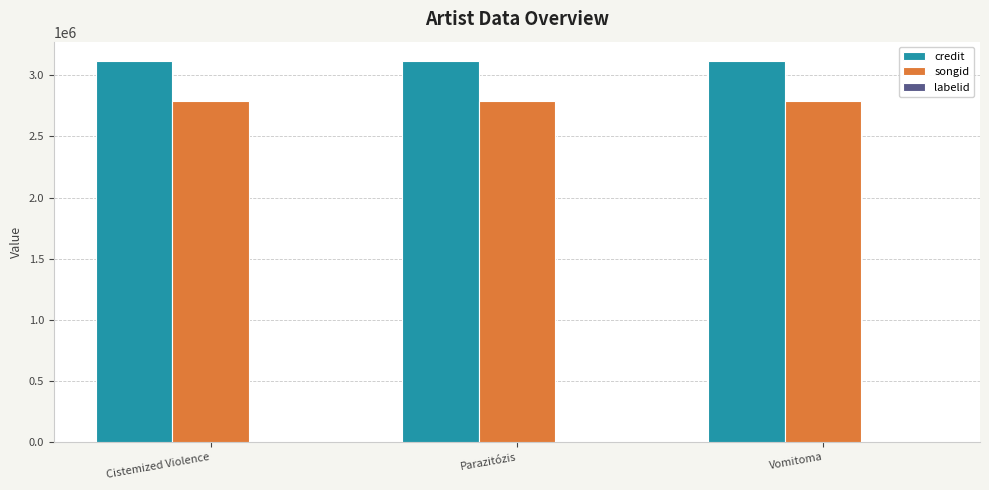

Which series has the largest total across all categories?

credit